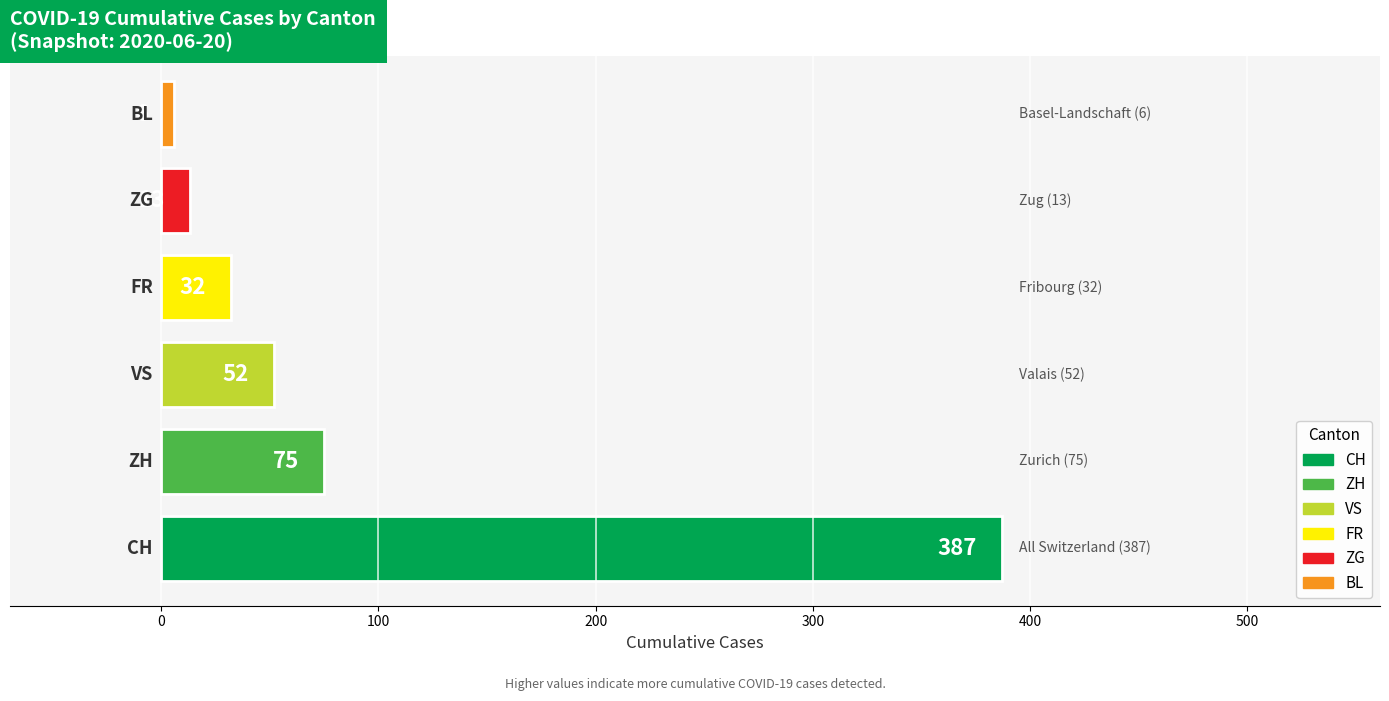

What is the greatest value displayed?

387